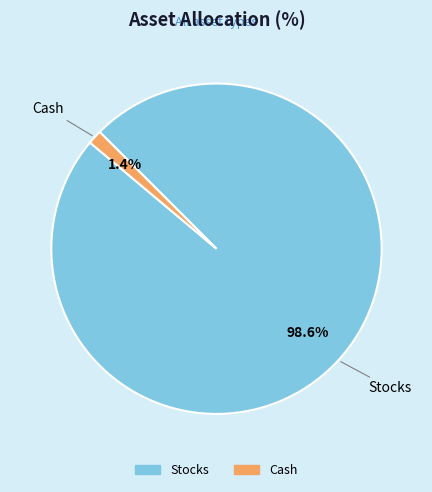

Rank the categories by value from lowest to highest.

Cash, Stocks